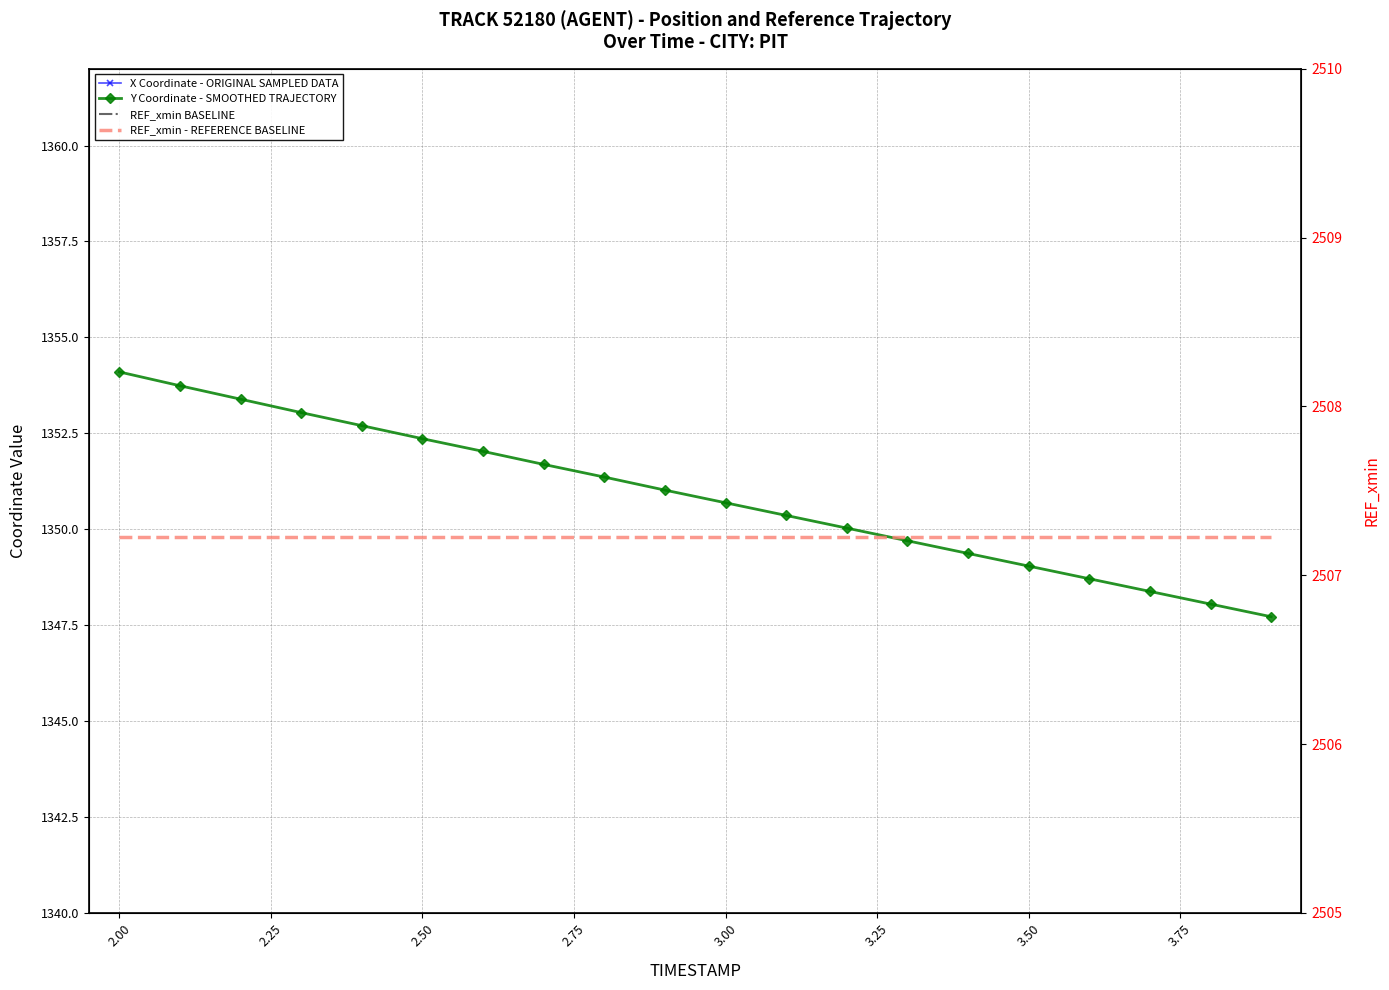

Reading left to right, list all the values displayed in this chart.

X: 2558.7	2559.1	2559.6	2560.0	2560.4	2560.8	2561.2	2561.7	2562.1	2562.5	2562.9	2563.4	2563.8	2564.2	2564.7	2565.1	2565.5	2566.0	2566.4	2566.9
Y: 1354.1	1353.7	1353.4	1353.0	1352.7	1352.4	1352.0	1351.7	1351.4	1351.0	1350.7	1350.4	1350.0	1349.7	1349.4	1349.0	1348.7	1348.4	1348.0	1347.7